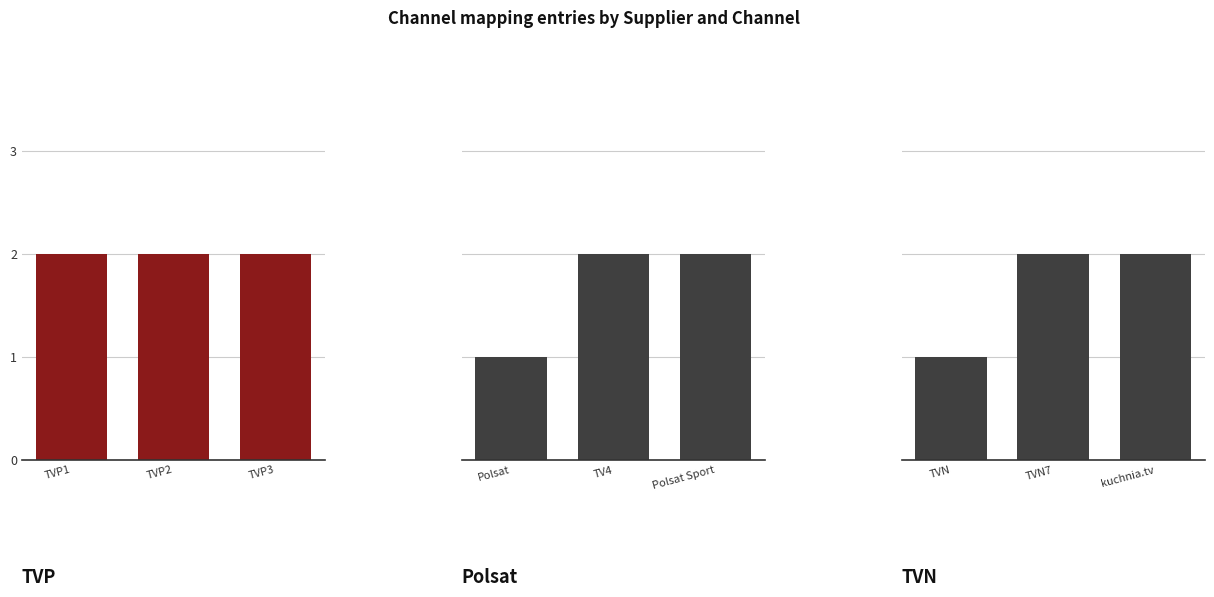

Count the number of data series in this chart.

3